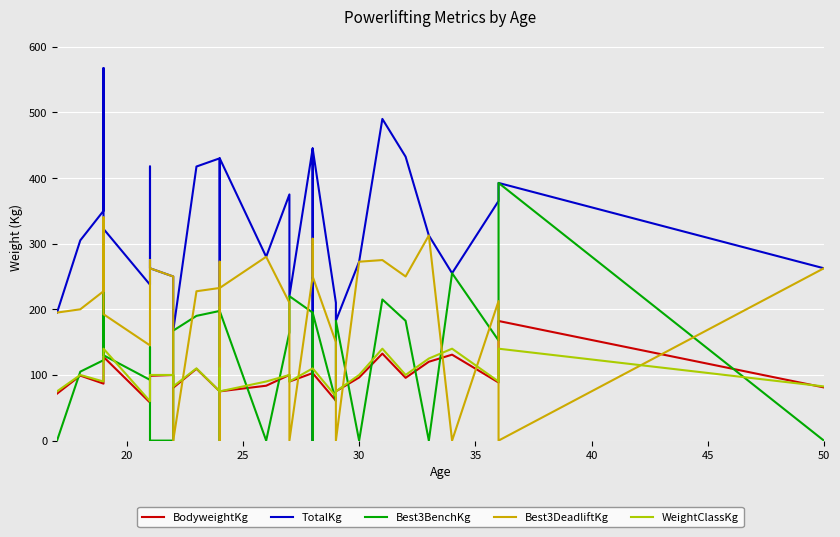

How many lines are shown in the chart?

5